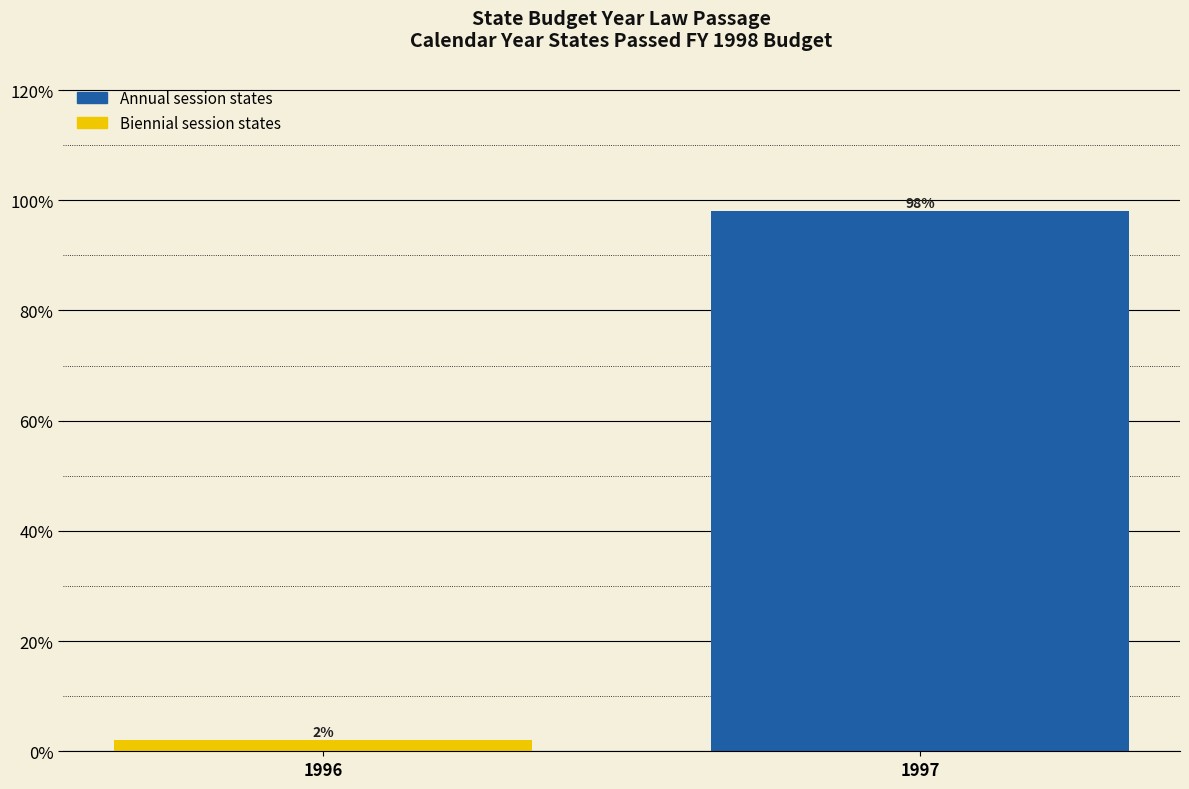

Reading left to right, what are all the values shown in this chart?

2	98